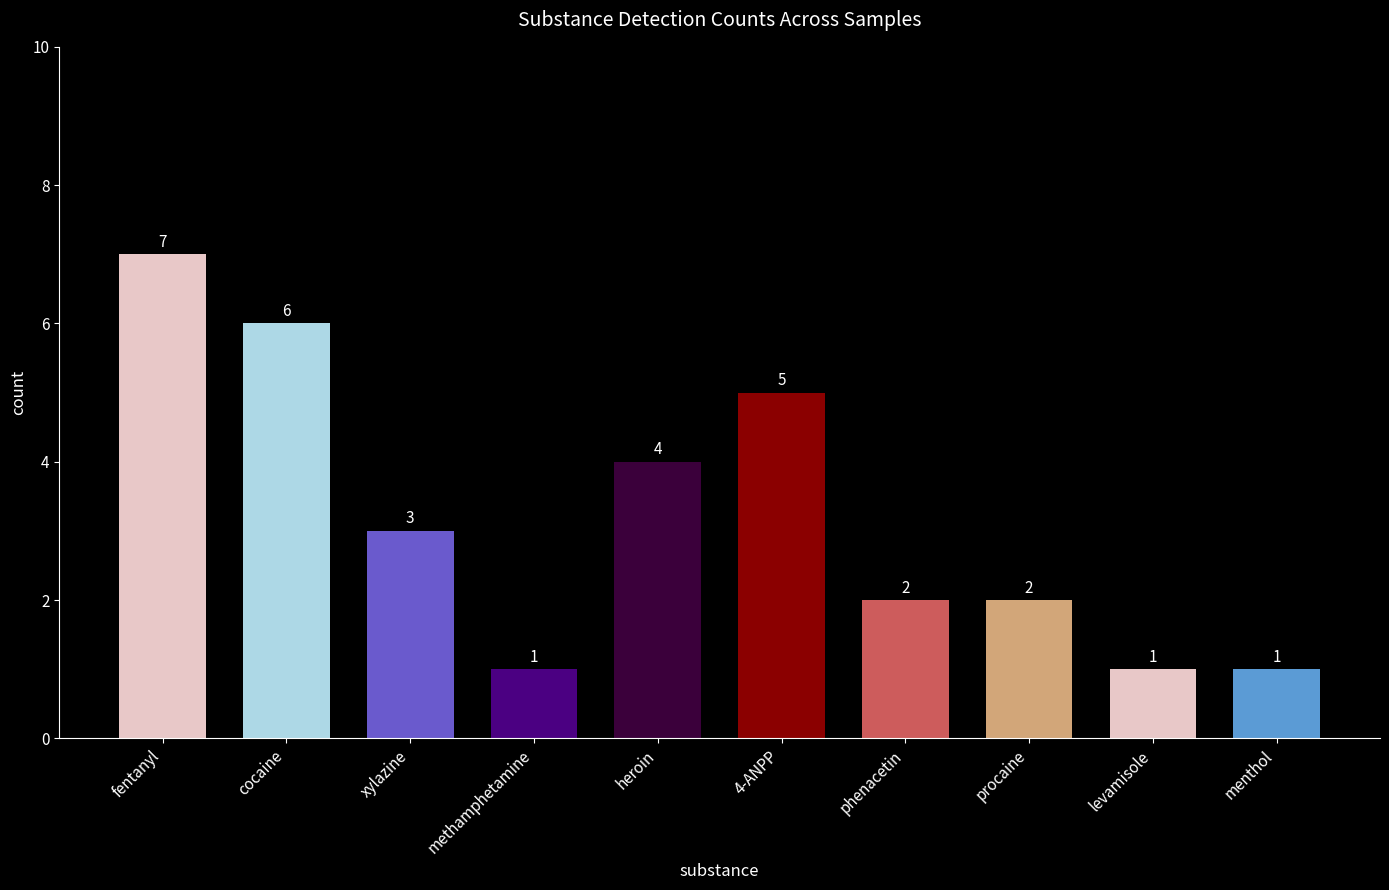

Is it true that the value at phenacetin is 2?

True